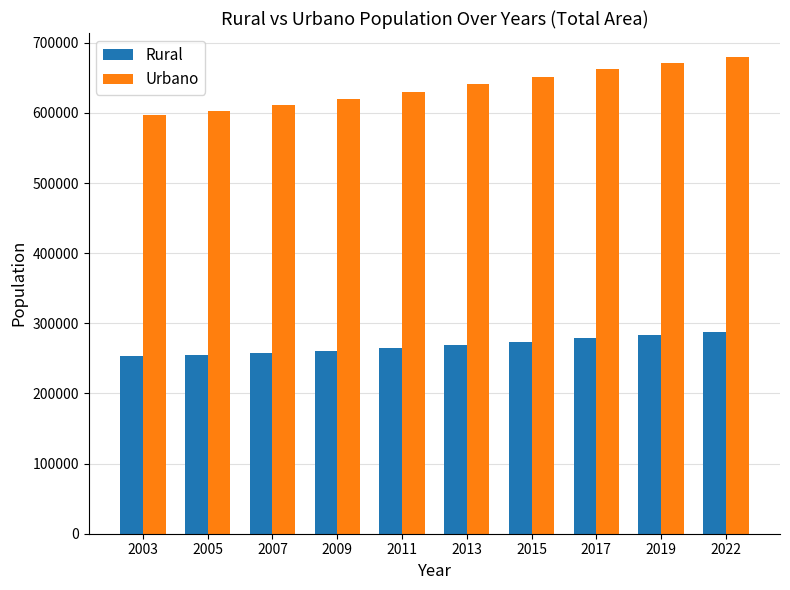

What is the total value across all series at 2017?

941521